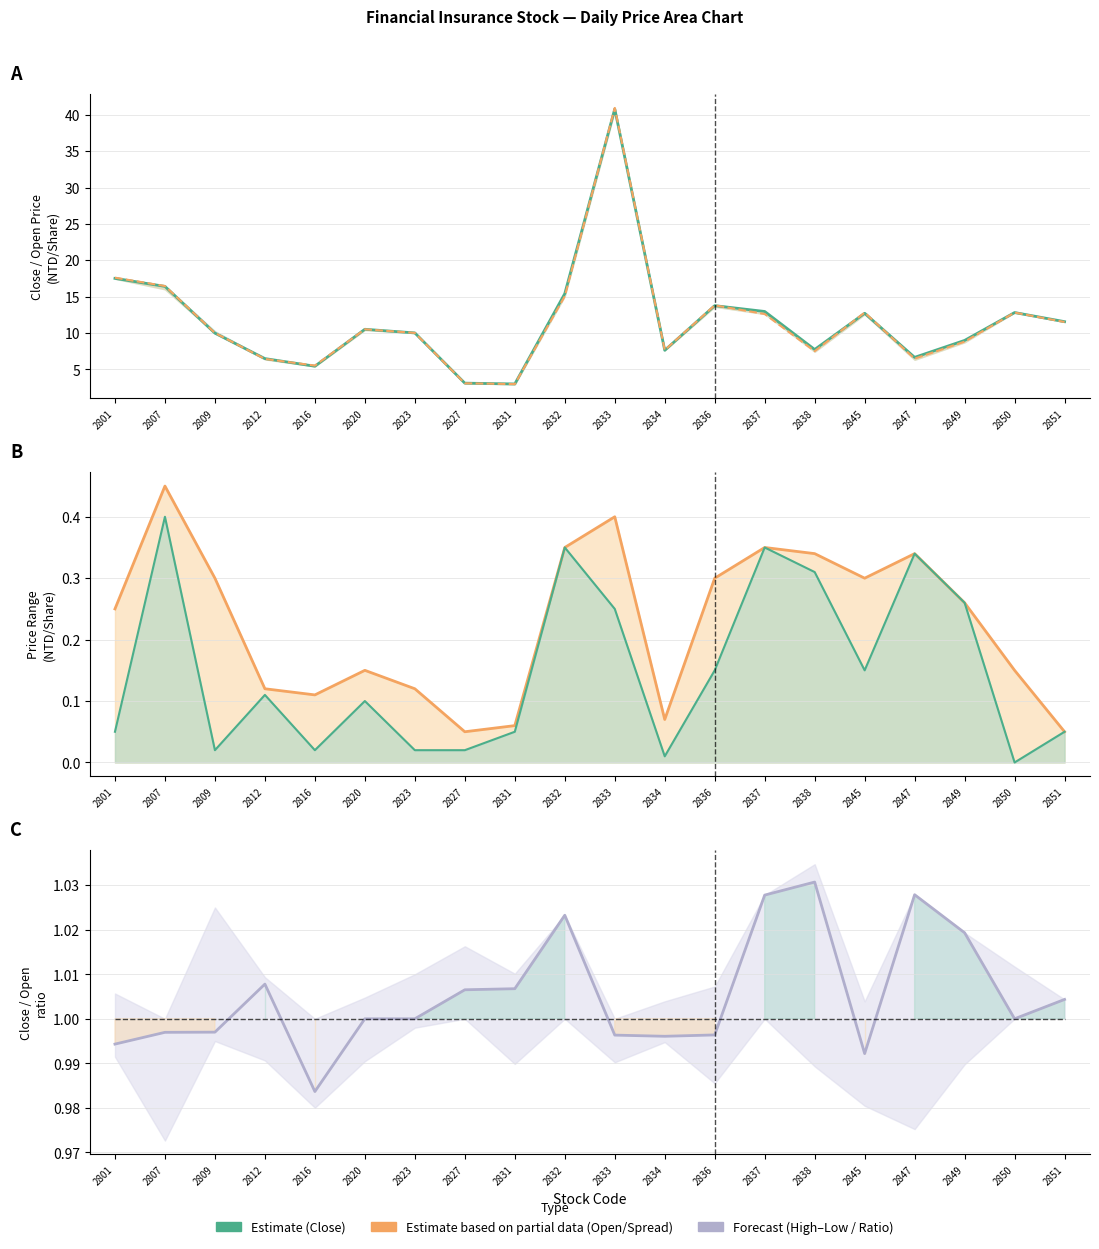

Between which two adjacent categories do Open Price and Close Price first intersect?

2809 and 2812